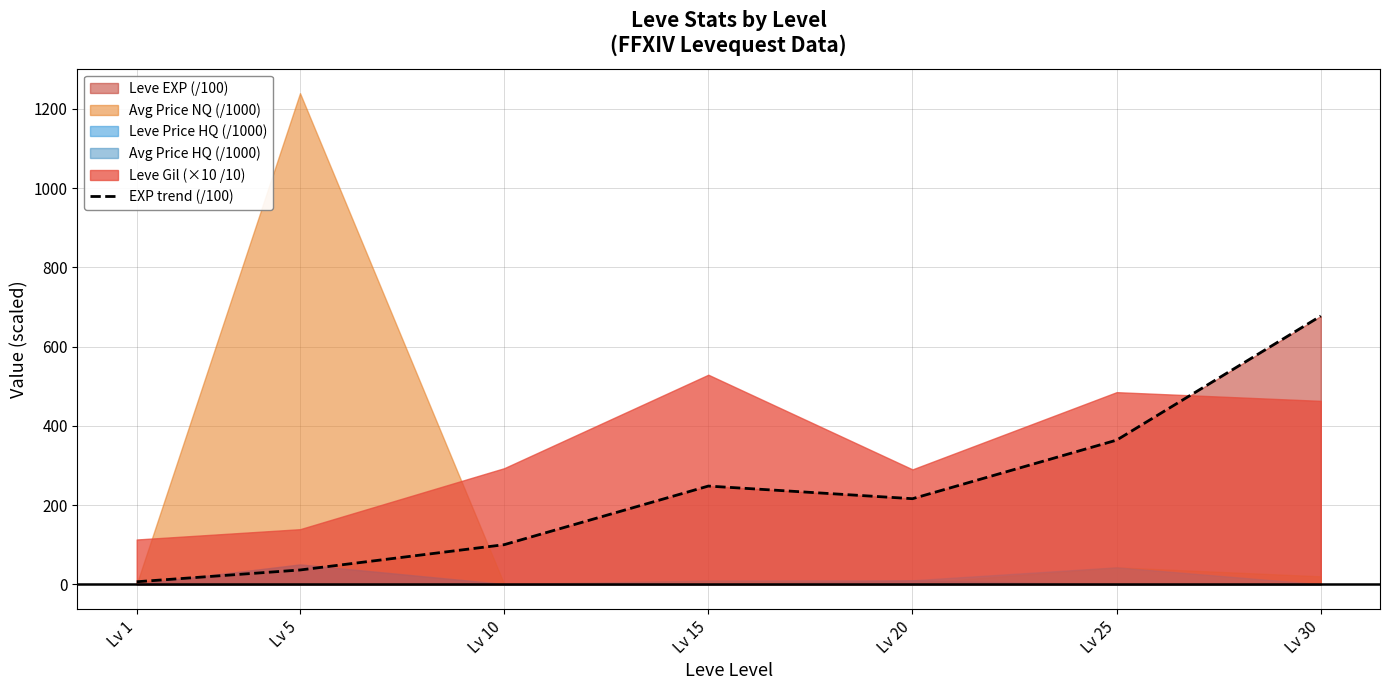

What is the average value?

235.3